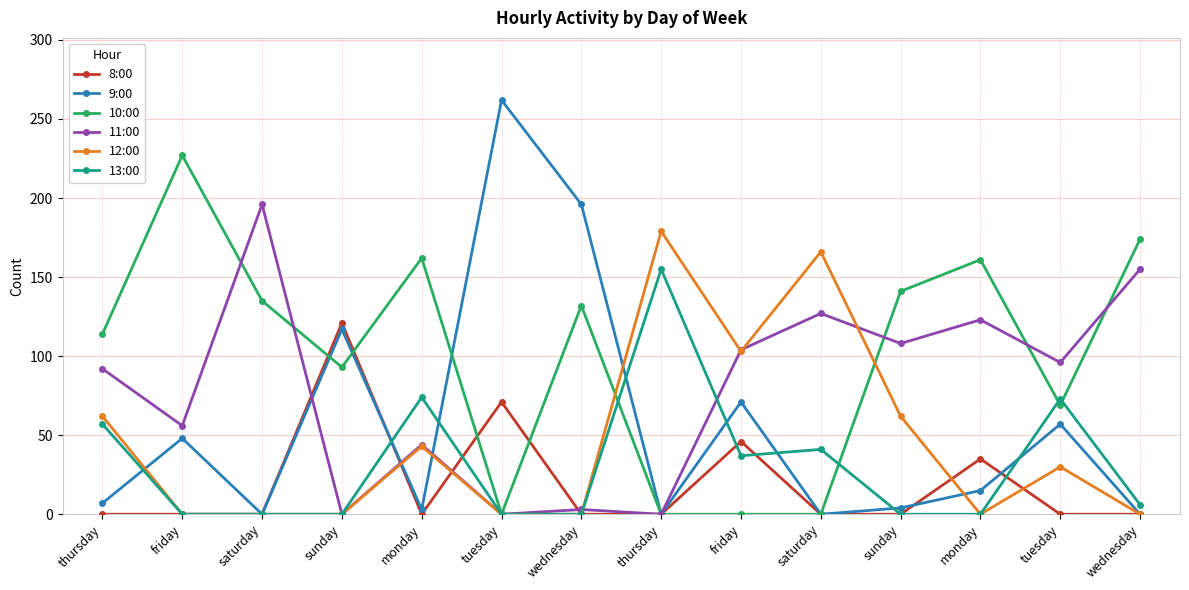

Does the chart have visible grid lines?

Yes